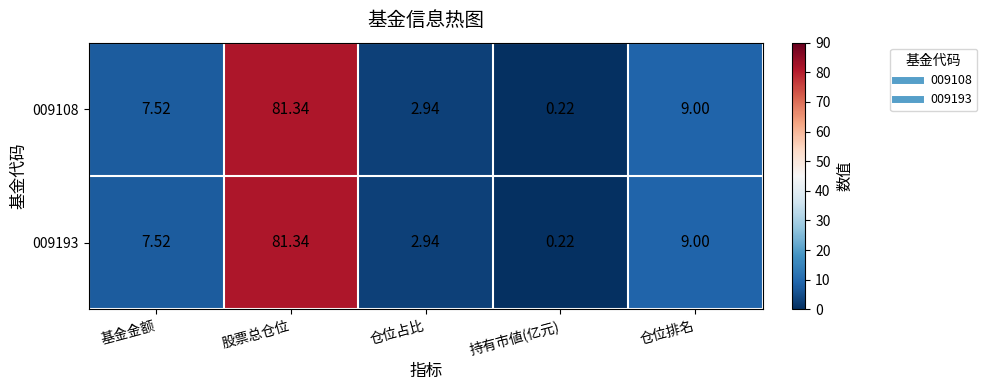

Where is 009193 nearest to the value 40?

仓位排名